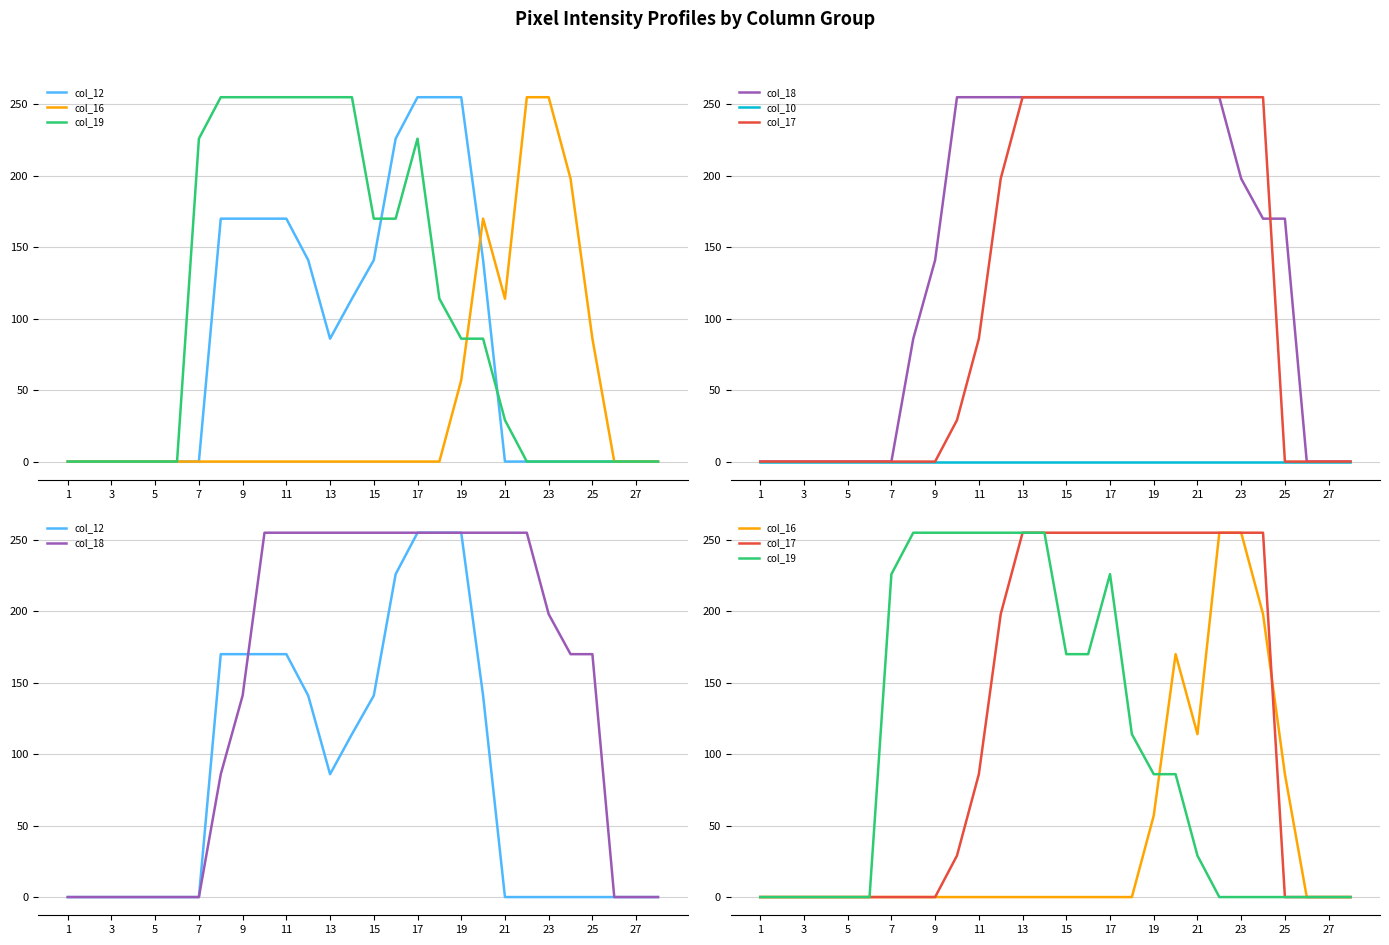

How many times do col_16 and col_12 cross each other?

1